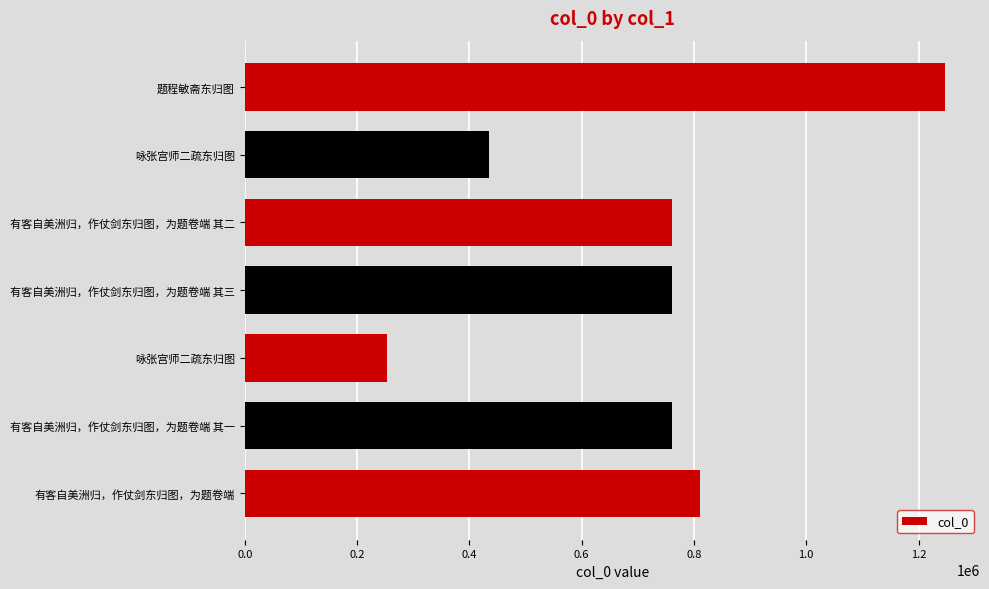

How many data points does each series have?

7